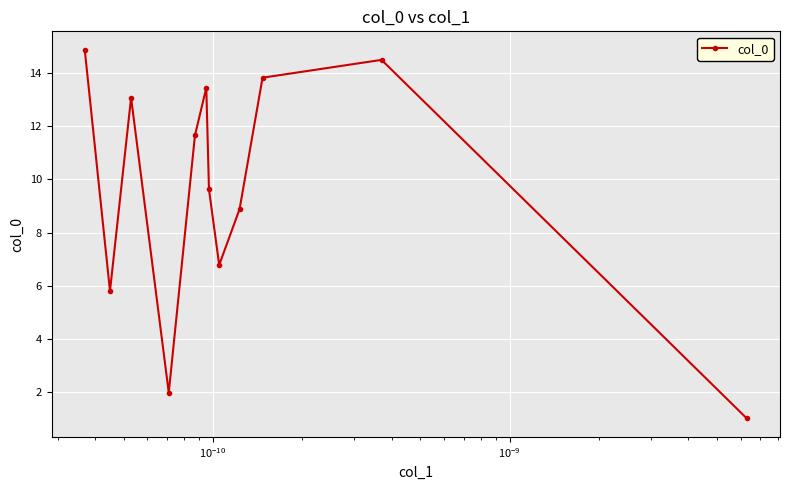

What is the minimum value shown in the chart?

1.0